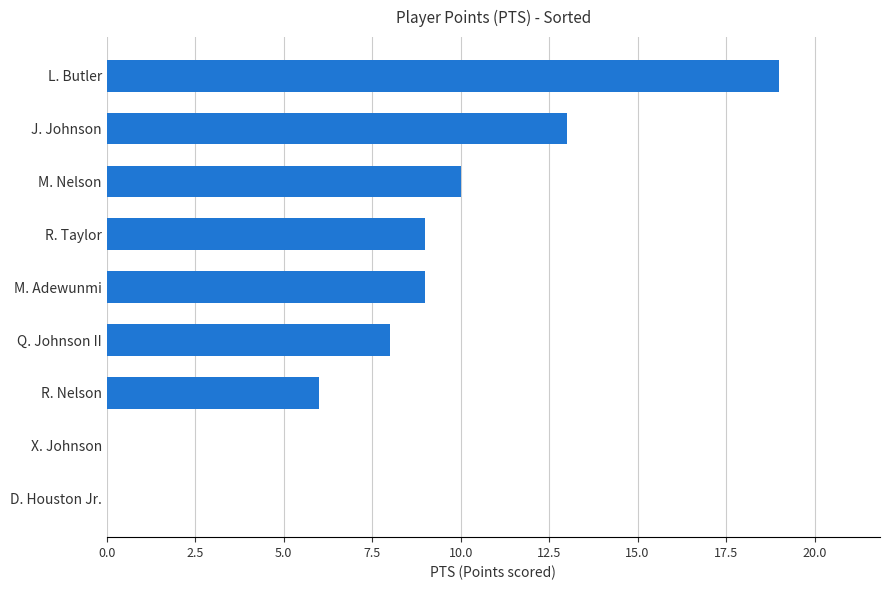

Which label corresponds to the largest value in the chart?

L. Butler